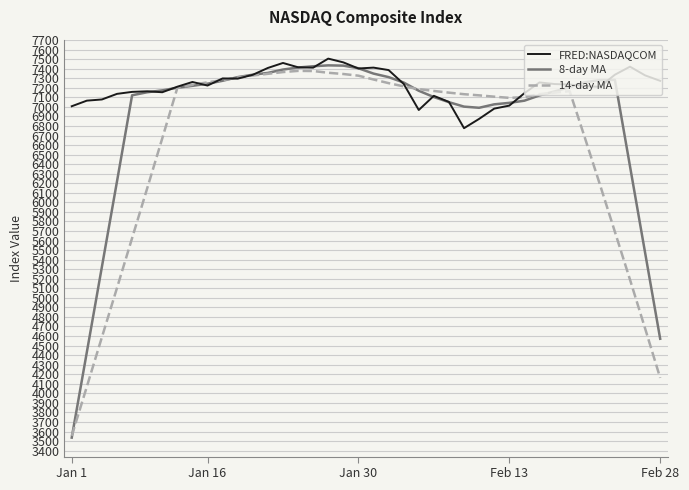

List the series in order of their overall mean, highest first.

FRED:NASDAQCOM, 8-day MA, 14-day MA